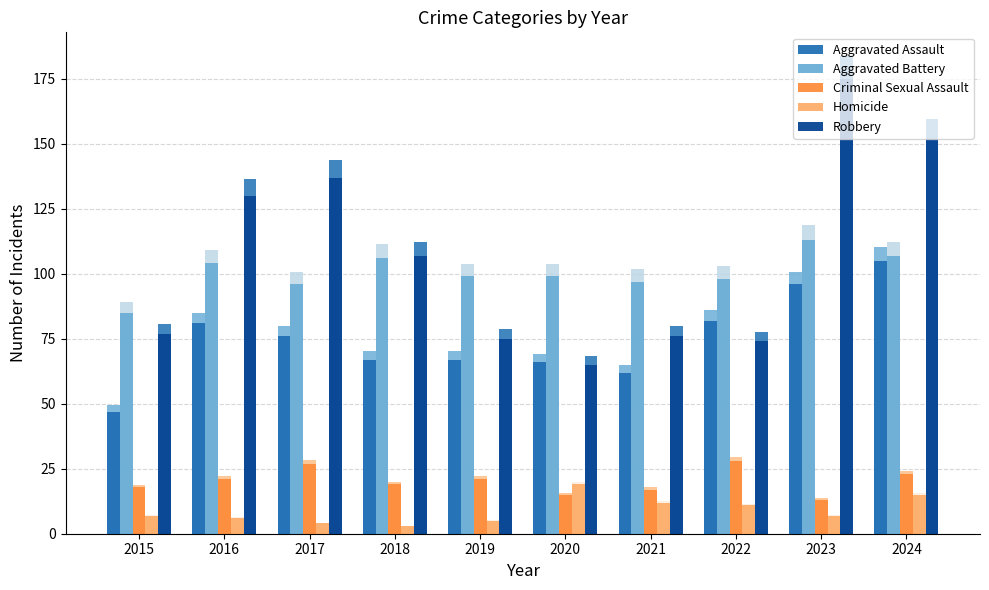

What is the difference between the Criminal Sexual Assault values at 2021 and 2023?

4